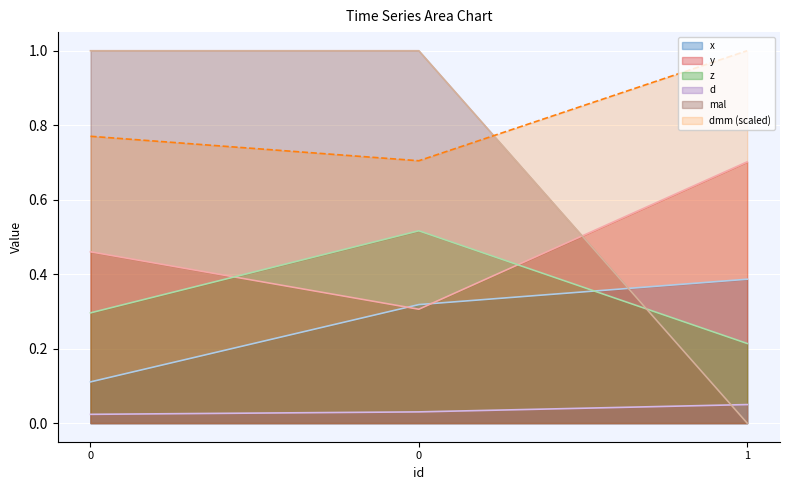

Which series has the largest range (max minus min)?

mal